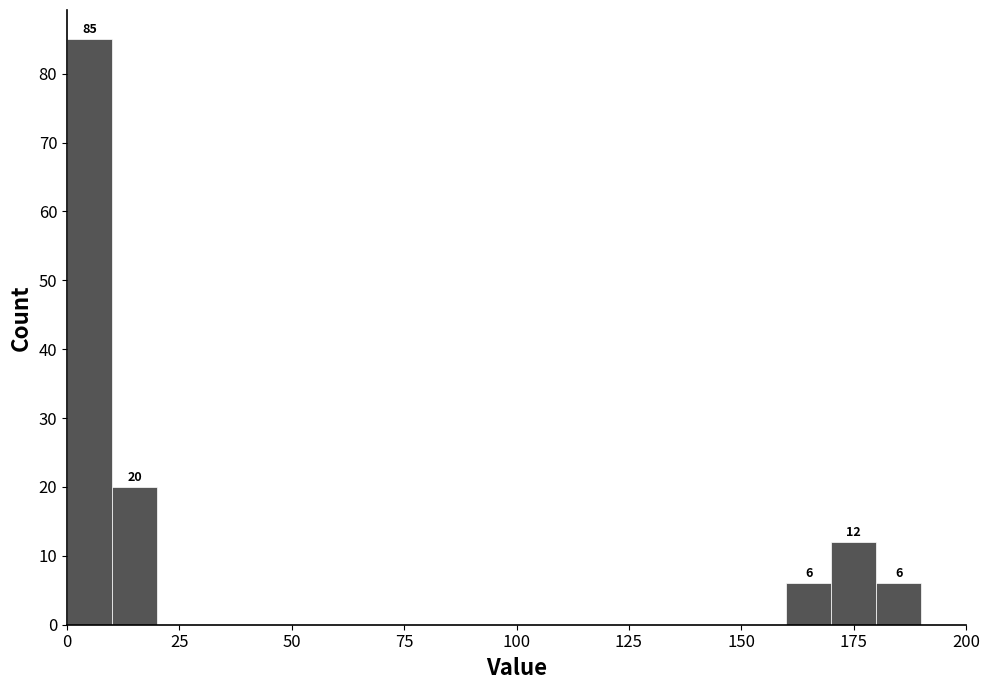

Around what value on the x-axis is the tallest bar? Give the approximate position of its centre, as read against the axis.

5